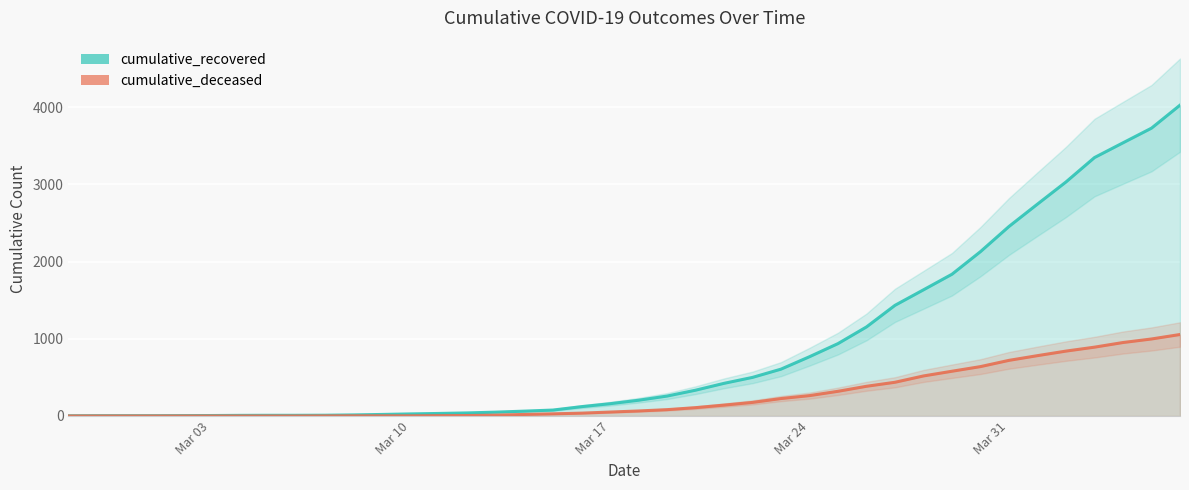

What is the spread (max minus min) of values at 2020-03-12?

34